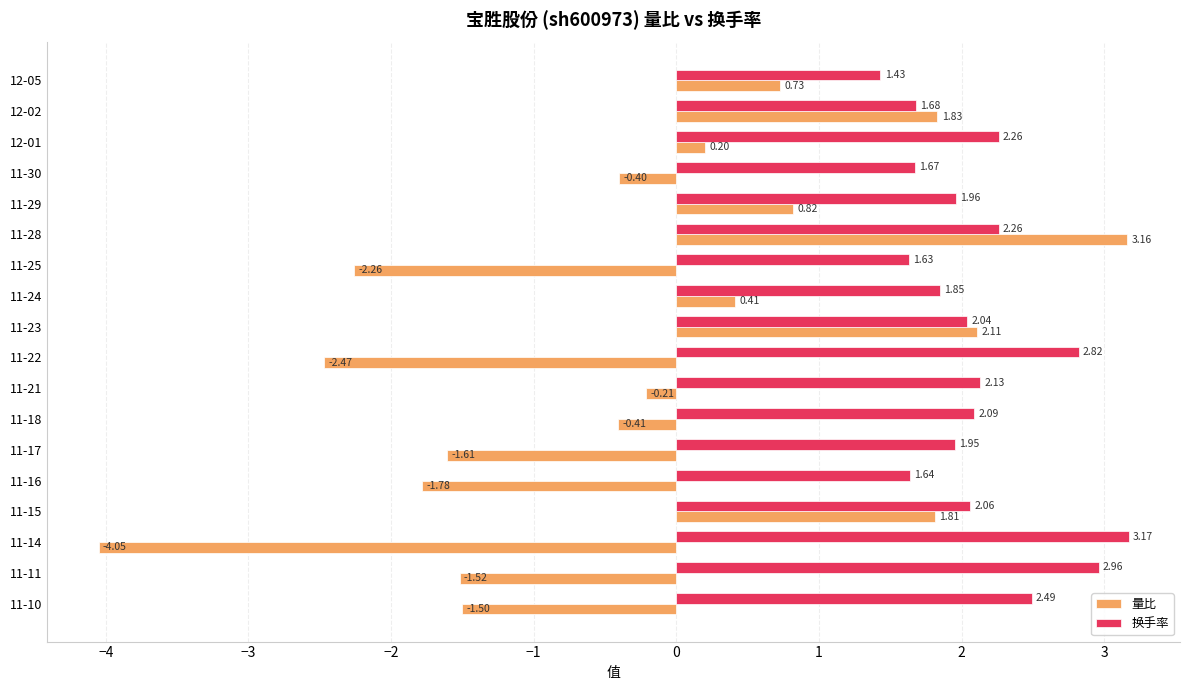

What is the sum of the 换手率 values at 11-15 and 11-22?

4.9